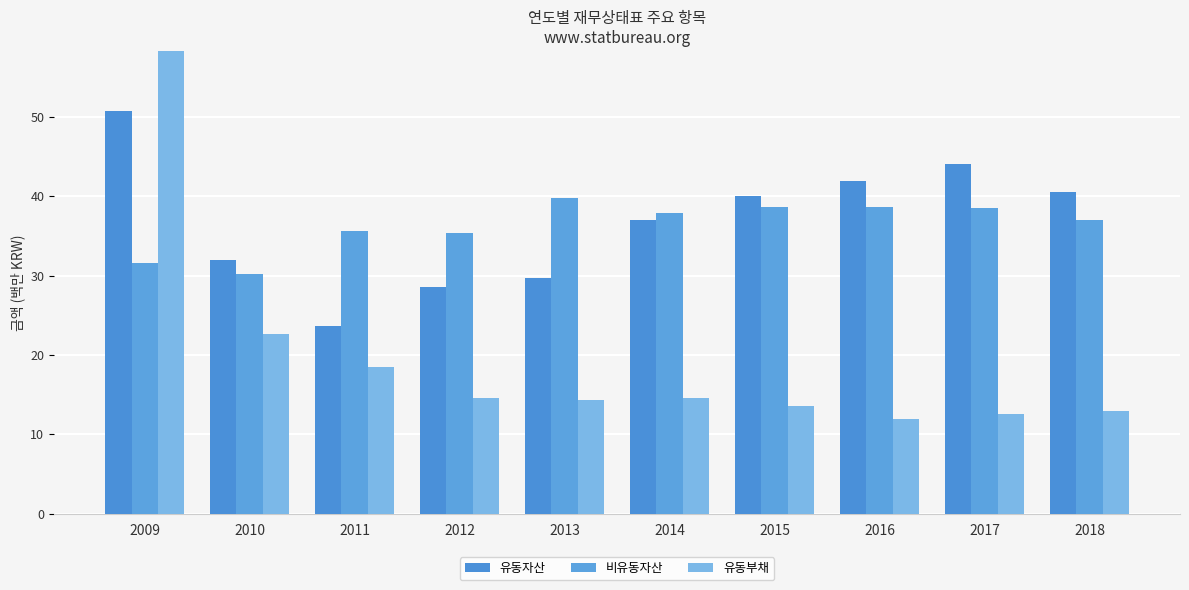

What are all the series names shown in the legend?

유동자산, 비유동자산, 유동부채